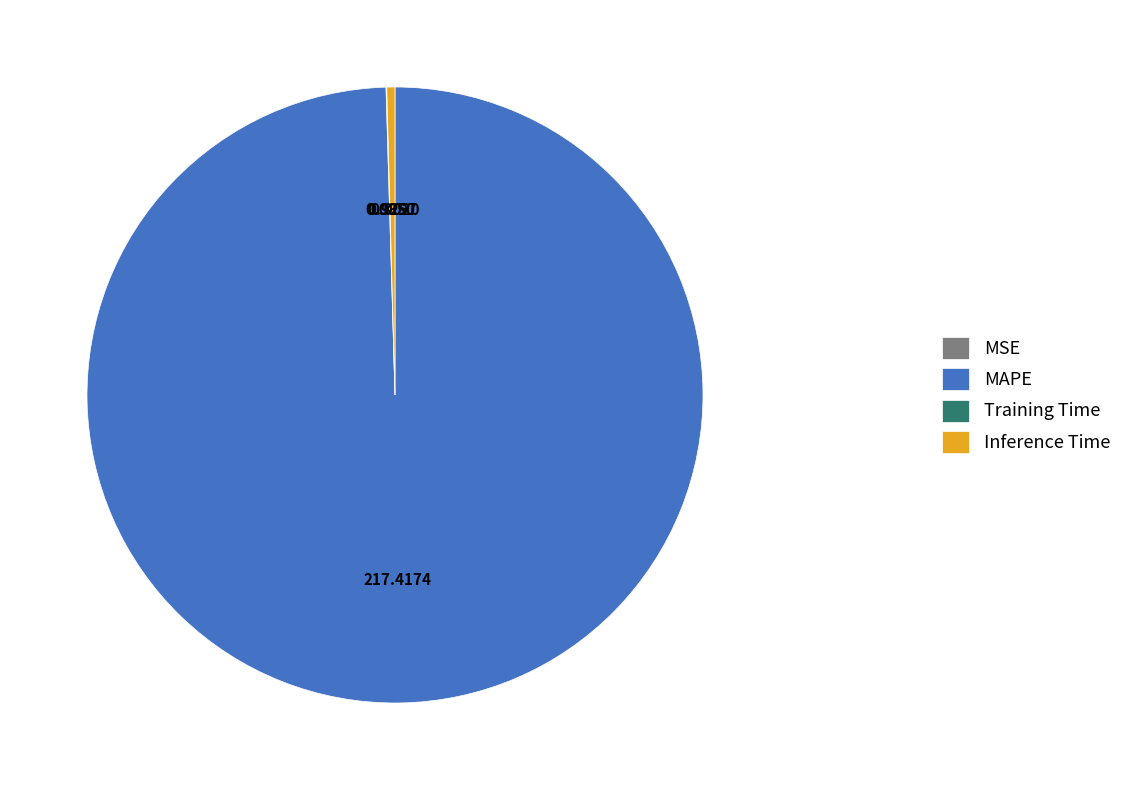

Which category has the biggest portion of the pie?

MAPE